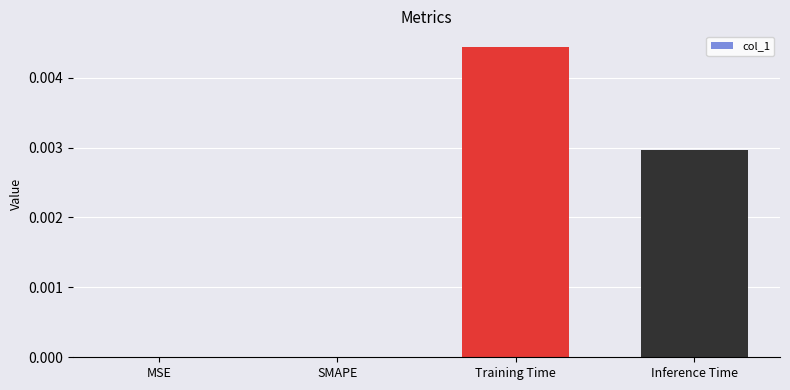

Which has a higher value, Inference Time or SMAPE?

Inference Time